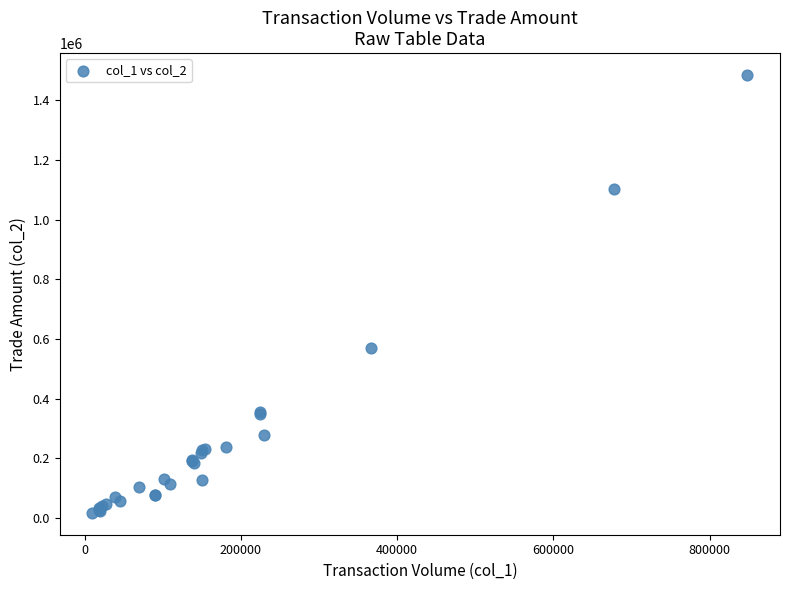

What Y value in the scatter plot is closest to 750915?

569180